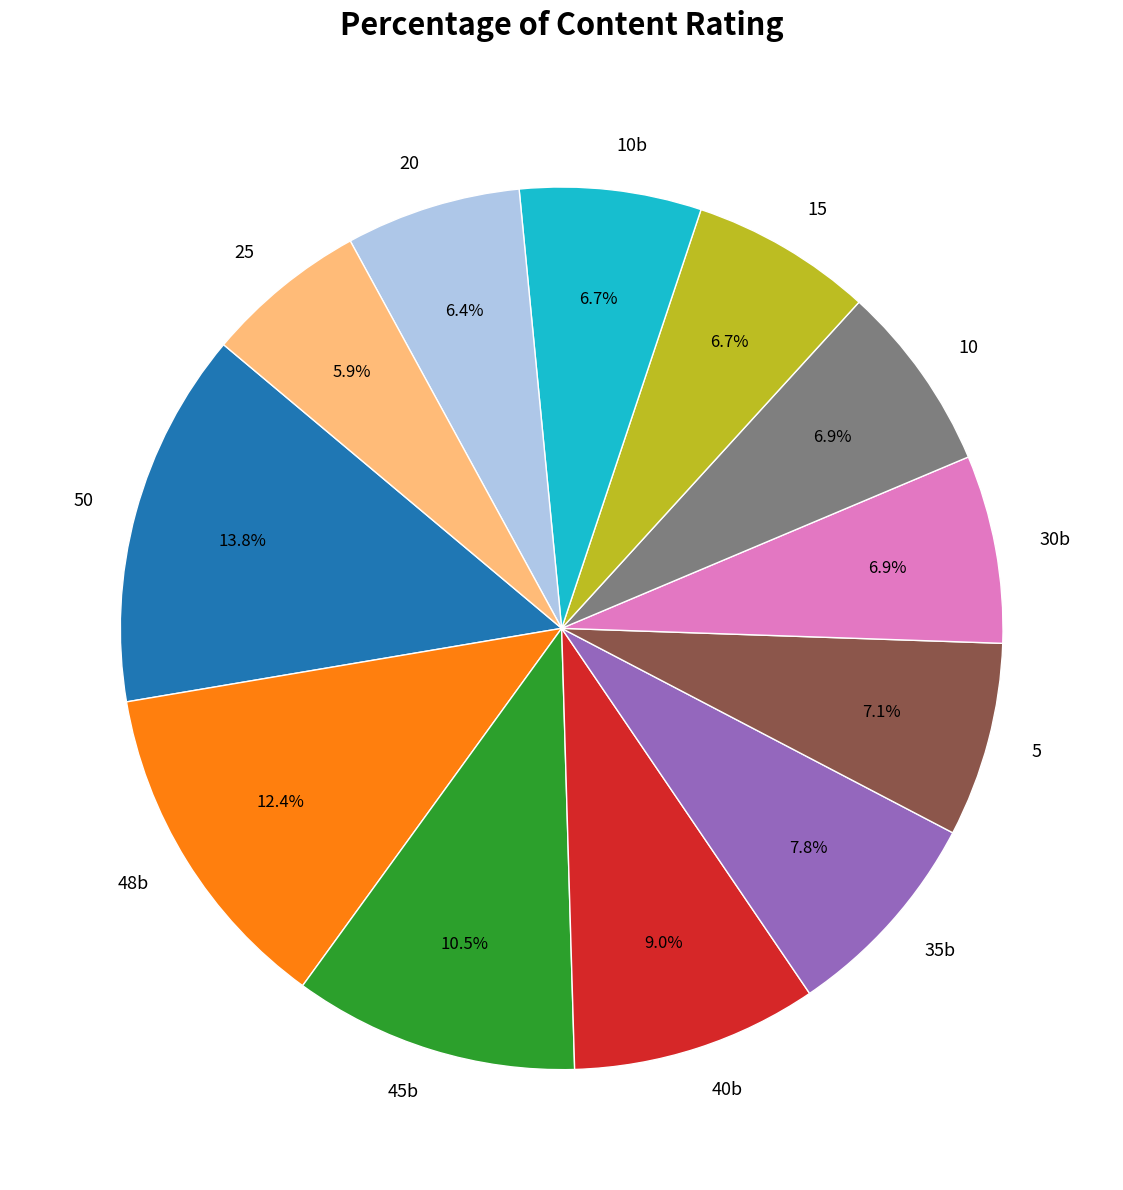

What percentage is NOT represented by 5?

92.9%